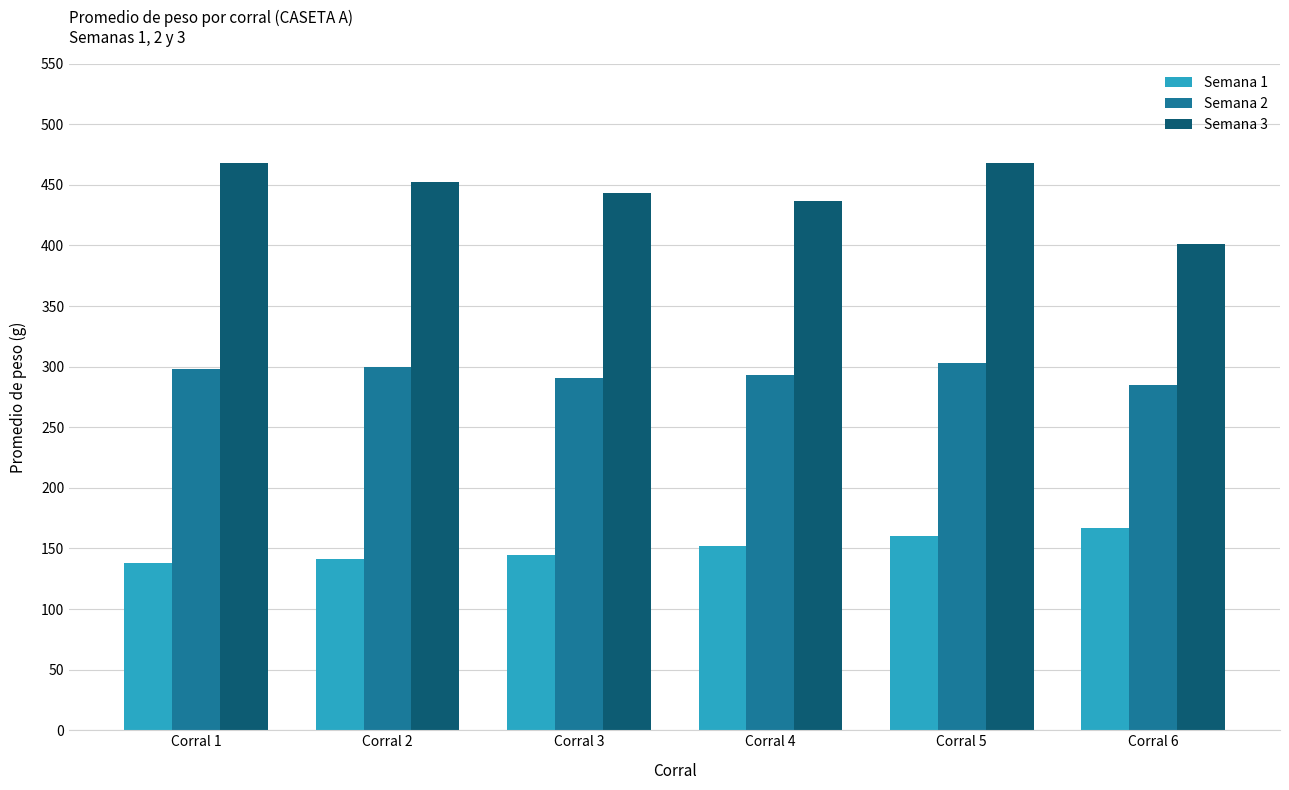

What is the value of the Semana 1 bar at the 4th from the left?

152.1